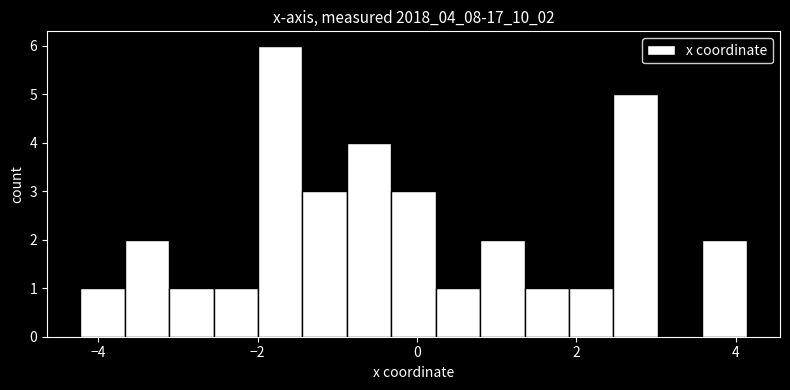

Around what value on the x-axis is the tallest bar? Give the approximate position of its centre, as read against the axis.

-1.8